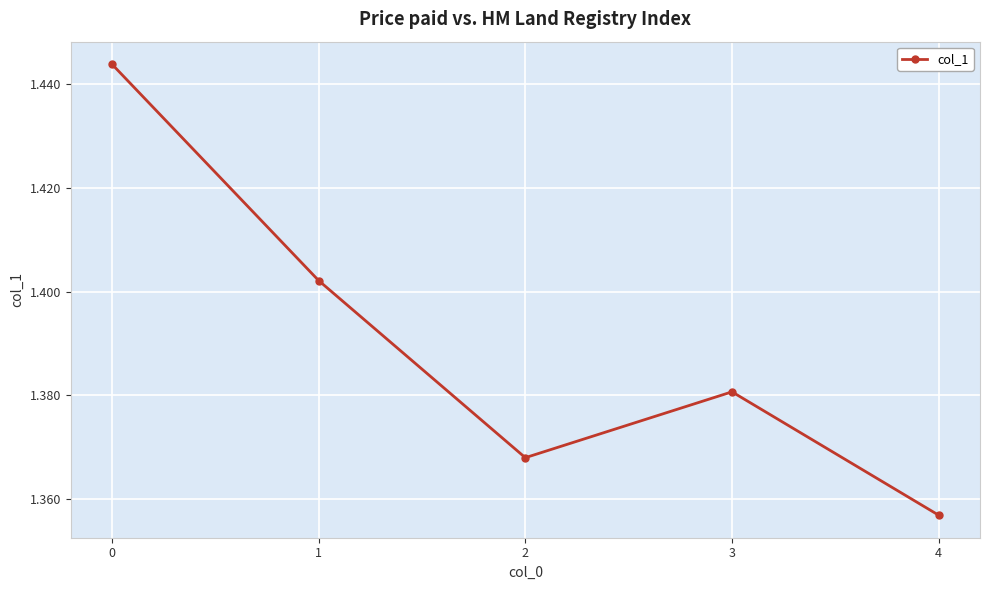

What is the difference between the maximum and second lowest values?

0.1